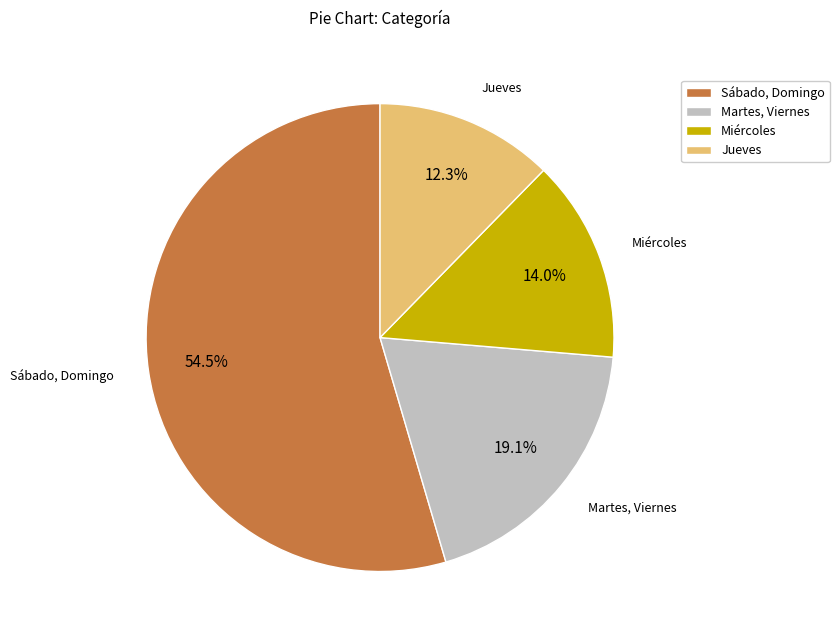

True or false: Sábado, Domingo accounts for 46% of the total.

False